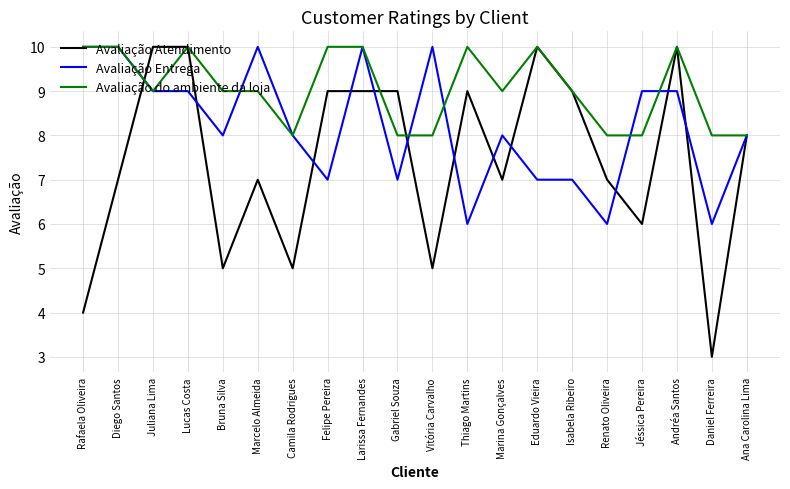

Reading left to right, what are all the values shown in this chart?

Avaliação Atendimento: Rafaela Oliveira=4	Diego Santos=7	Juliana Lima=10	Lucas Costa=10	Bruna Silva=5	Marcelo Almeida=7	Camila Rodrigues=5	Felipe Pereira=9	Larissa Fernandes=9	Gabriel Souza=9	Vitória Carvalho=5	Thiago Martins=9	Marina Gonçalves=7	Eduardo Vieira=10	Isabela Ribeiro=9	Renato Oliveira=7	Jéssica Pereira=6	Andréa Santos=10	Daniel Ferreira=3	Ana Carolina Lima=8
Avaliação Entrega: Rafaela Oliveira=10	Diego Santos=10	Juliana Lima=9	Lucas Costa=9	Bruna Silva=8	Marcelo Almeida=10	Camila Rodrigues=8	Felipe Pereira=7	Larissa Fernandes=10	Gabriel Souza=7	Vitória Carvalho=10	Thiago Martins=6	Marina Gonçalves=8	Eduardo Vieira=7	Isabela Ribeiro=7	Renato Oliveira=6	Jéssica Pereira=9	Andréa Santos=9	Daniel Ferreira=6	Ana Carolina Lima=8
Avaliação do ambiente da loja: Rafaela Oliveira=10	Diego Santos=10	Juliana Lima=9	Lucas Costa=10	Bruna Silva=9	Marcelo Almeida=9	Camila Rodrigues=8	Felipe Pereira=10	Larissa Fernandes=10	Gabriel Souza=8	Vitória Carvalho=8	Thiago Martins=10	Marina Gonçalves=9	Eduardo Vieira=10	Isabela Ribeiro=9	Renato Oliveira=8	Jéssica Pereira=8	Andréa Santos=10	Daniel Ferreira=8	Ana Carolina Lima=8